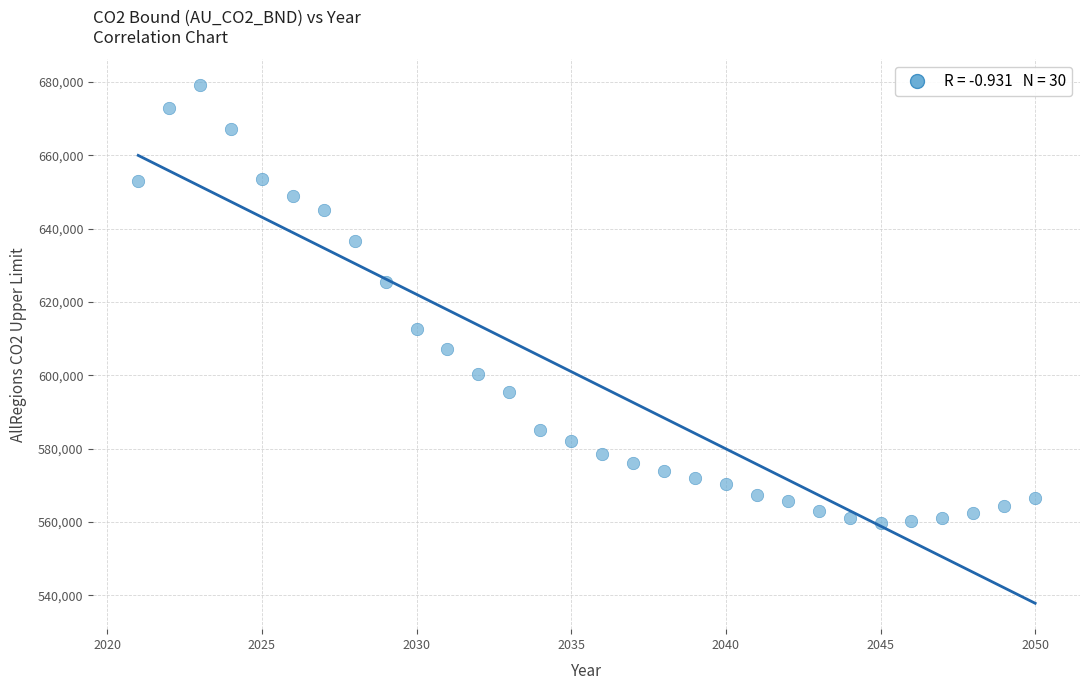

What is the range of X values (max minus min)?

29.0